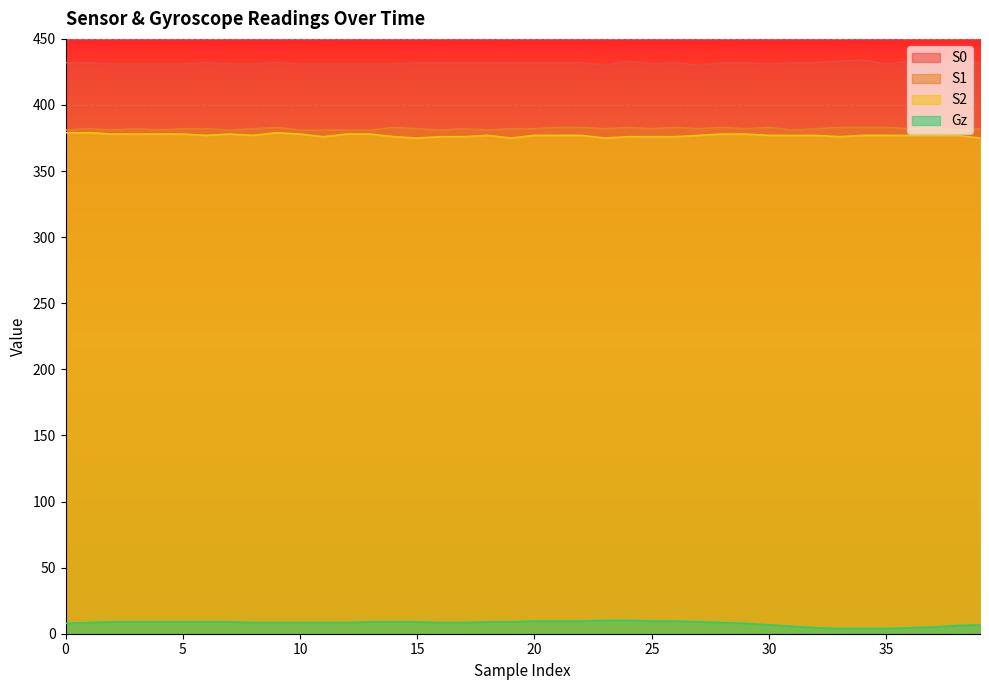

How many values in the S2 series exceed 377?

13